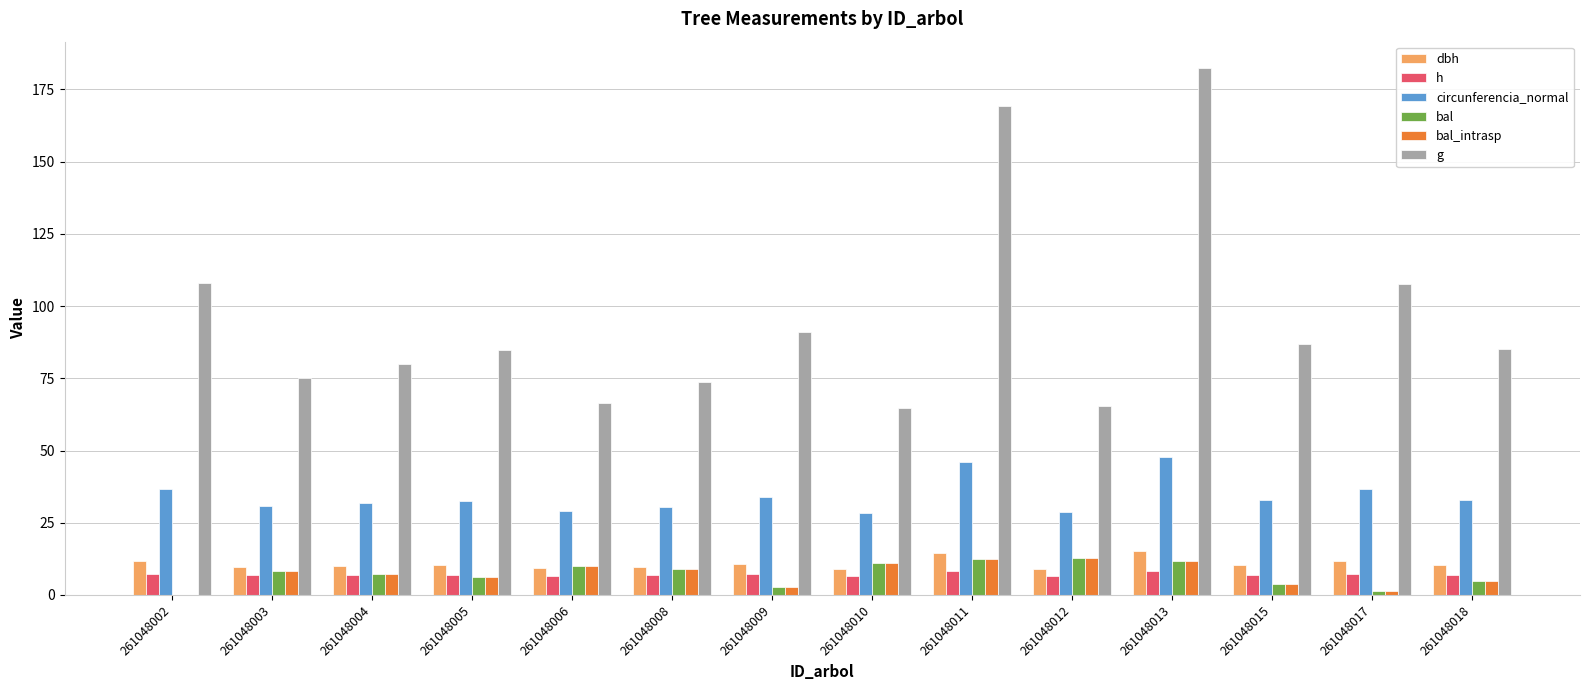

Read the g value at 261048003.

75.2